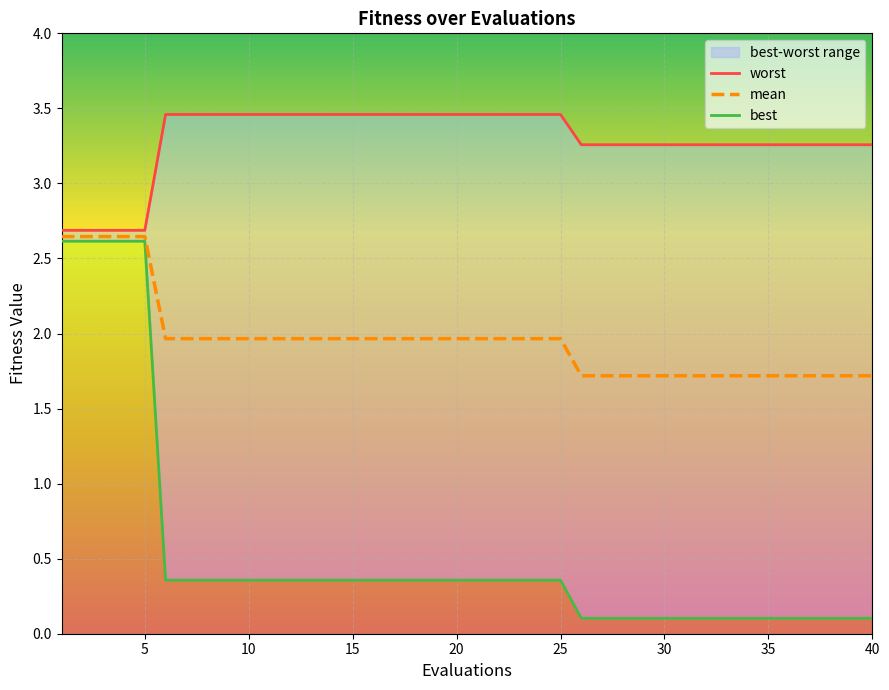

Which series has the largest range (max minus min)?

best